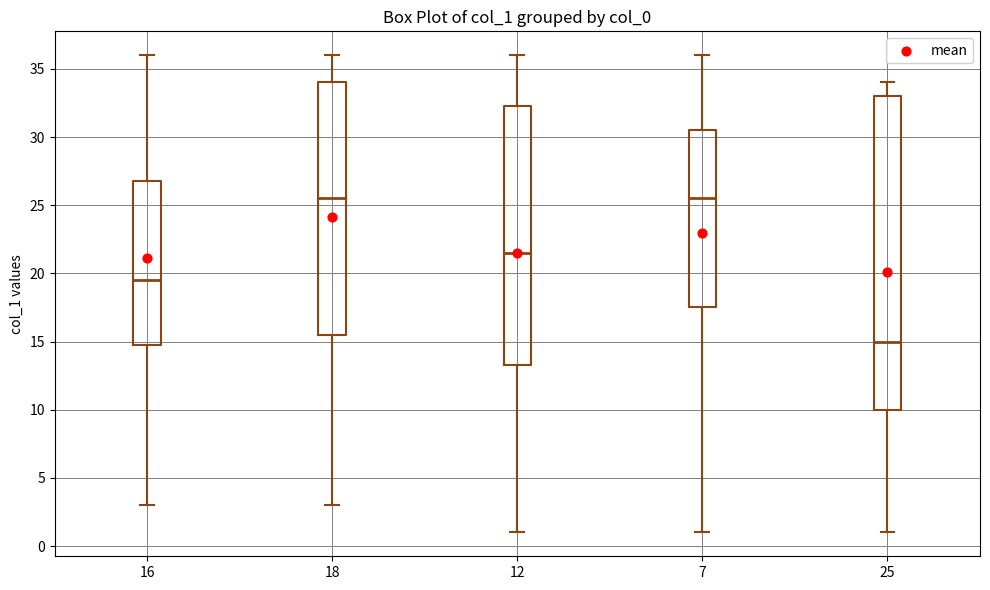

Comparing the boxes themselves (not the whiskers), which one is the tallest?

25